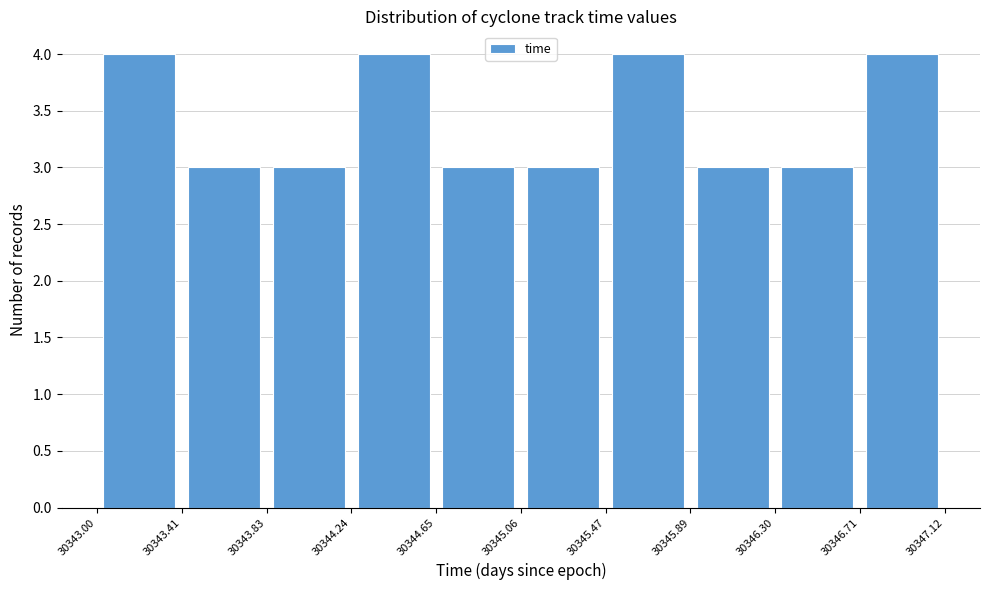

Reading left to right, list every bar in this chart as the range it spans on the x-axis followed by its height. The values are not printed on the chart, so give them approximately, as read against the axis.

30343.00 to 30343.41: 4
30343.41 to 30343.83: 3
30343.83 to 30344.24: 3
30344.24 to 30344.65: 4
30344.65 to 30345.06: 3
30345.06 to 30345.47: 3
30345.47 to 30345.89: 4
30345.89 to 30346.30: 3
30346.30 to 30346.71: 3
30346.71 to 30347.12: 4